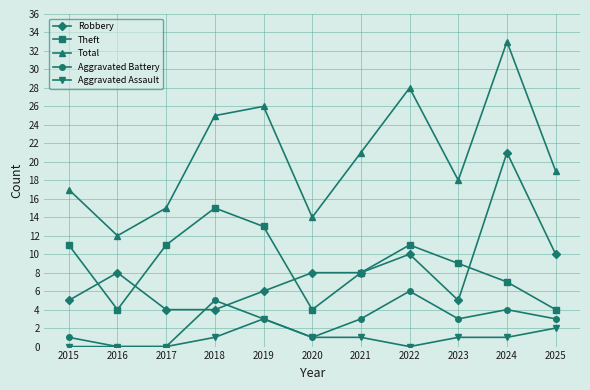

What is the sum of all Theft values?

97